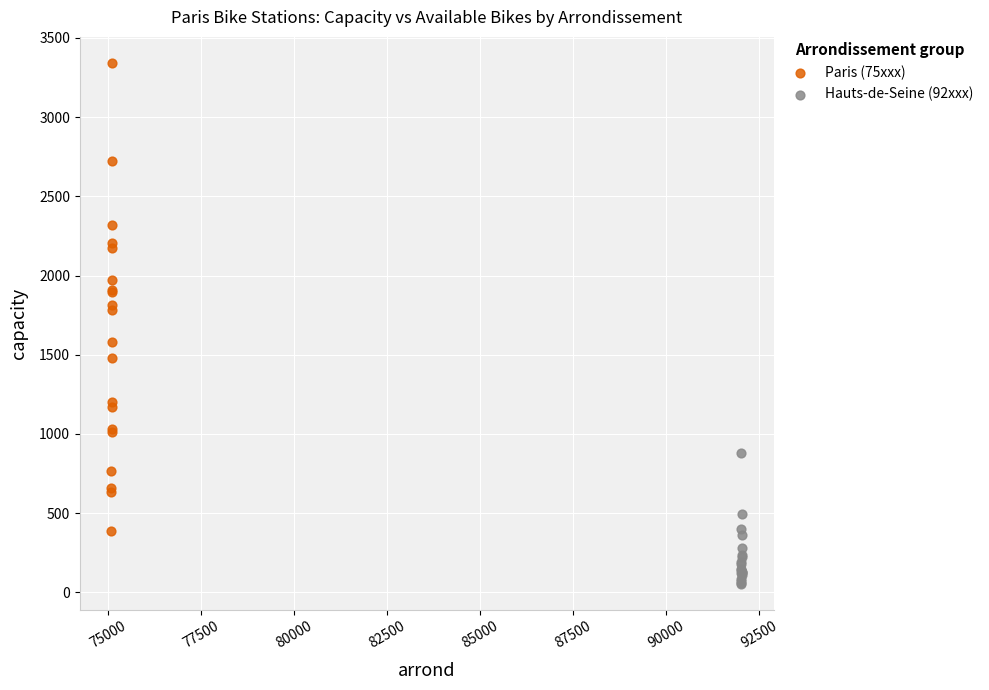

Which series contains the lowest Y value?

Hauts-de-Seine (92xxx)